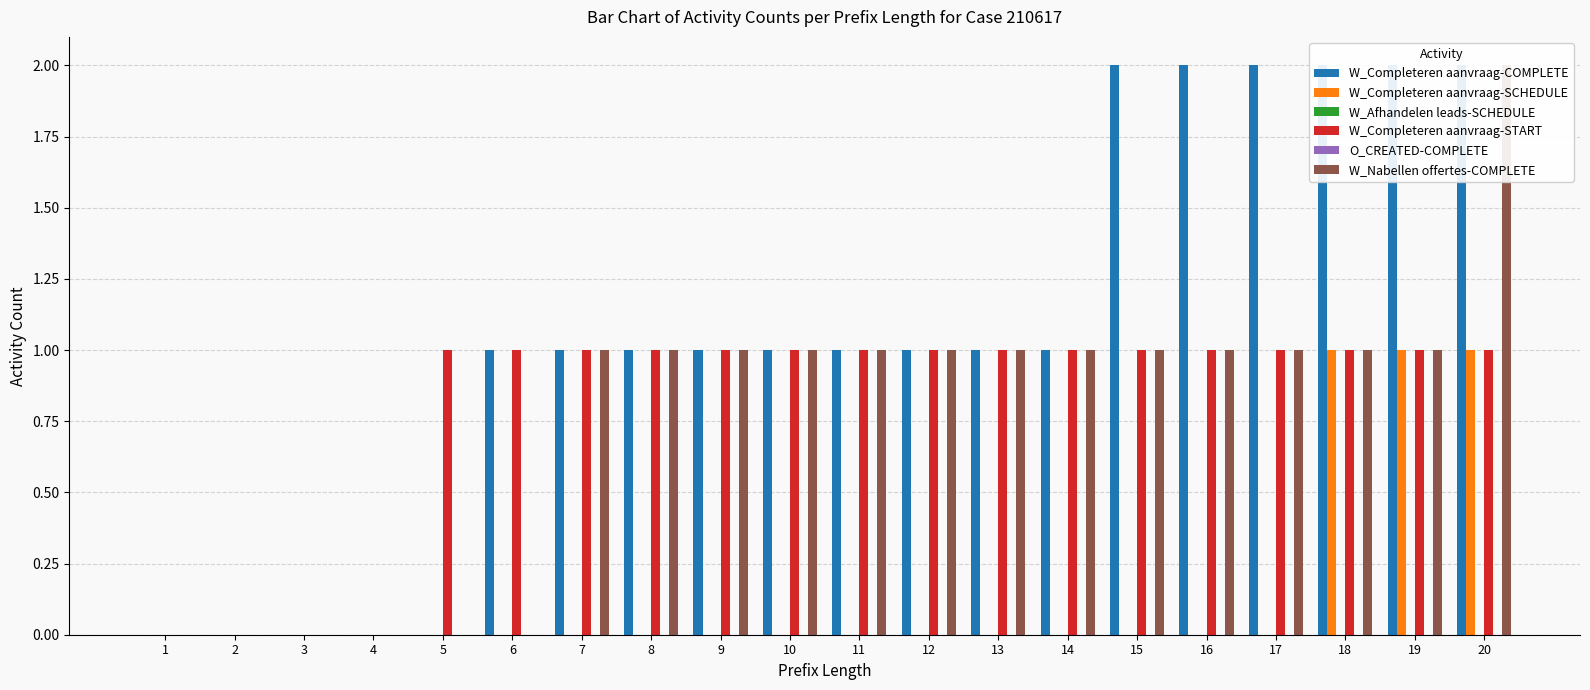

Which has a higher value, 13 or 5?

13